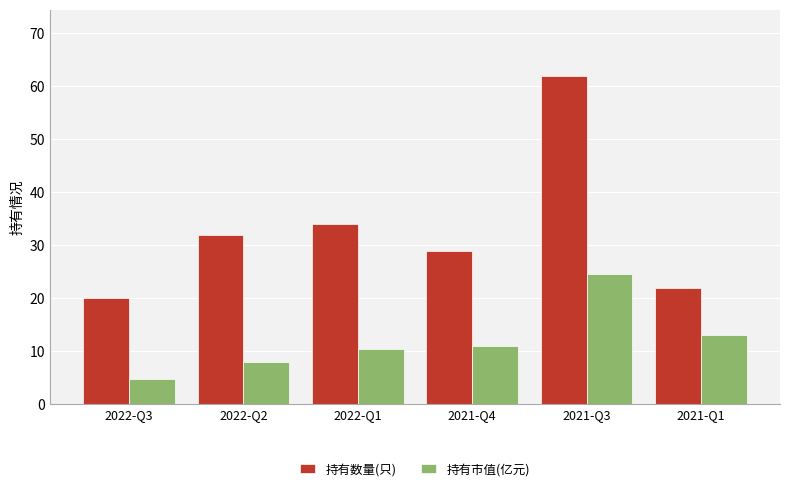

Where is 持有市值(亿元) nearest to the value 14?

2021-Q1